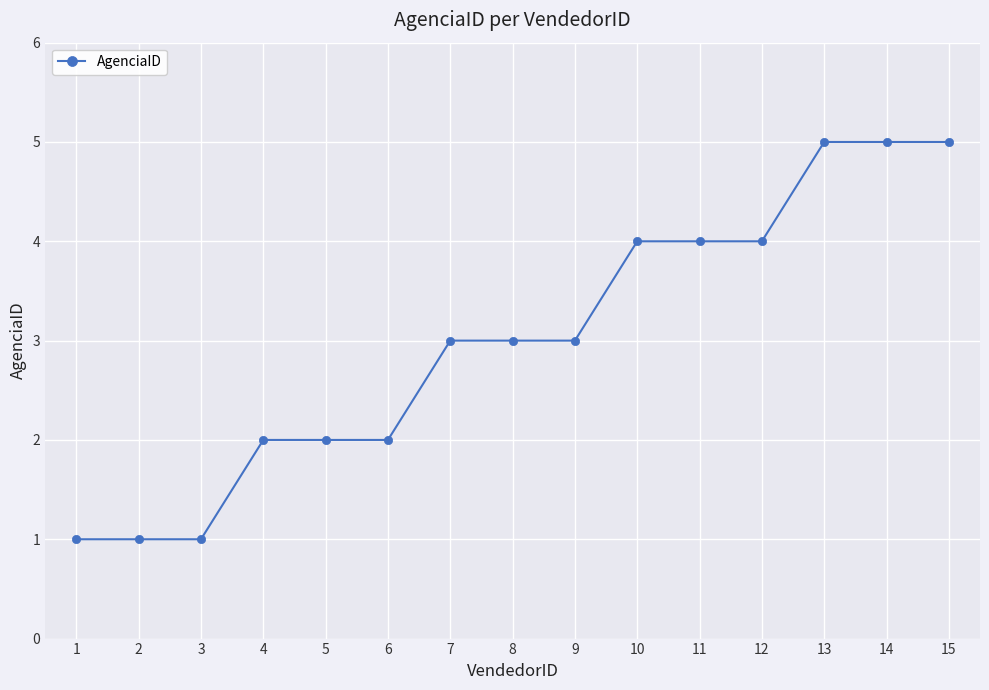

What is the maximum value shown in the chart?

5